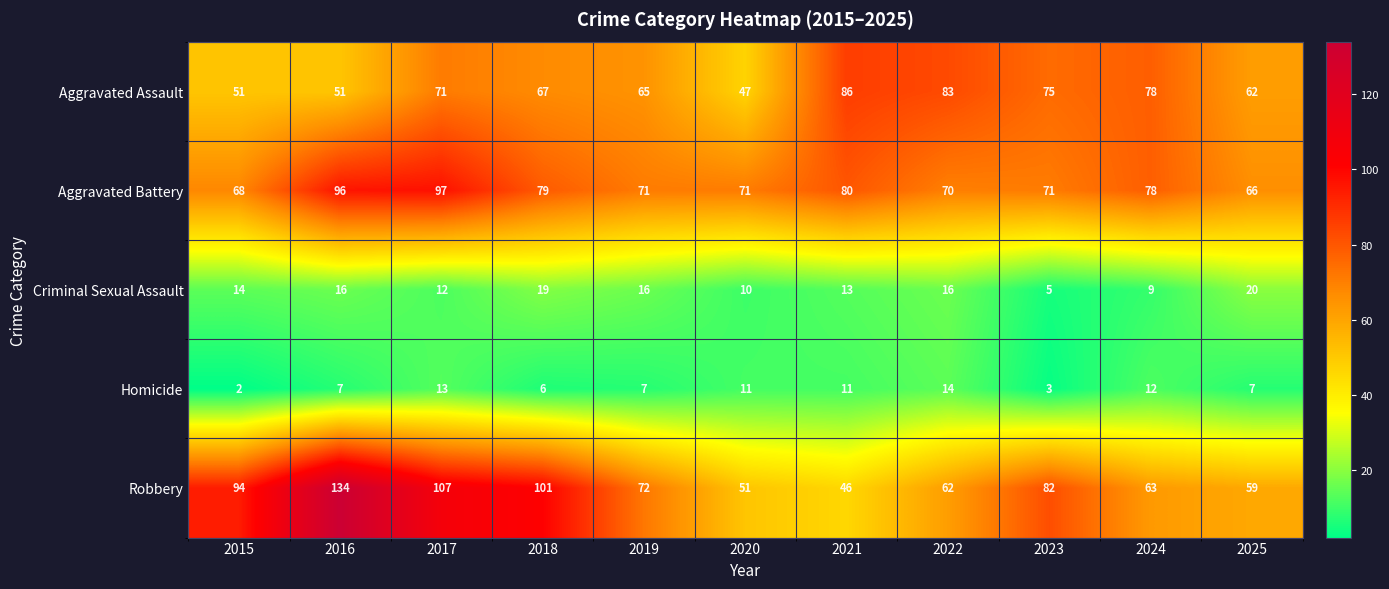

Rank the series by their maximum value, from lowest to highest.

Homicide, Criminal Sexual Assault, Aggravated Assault, Aggravated Battery, Robbery